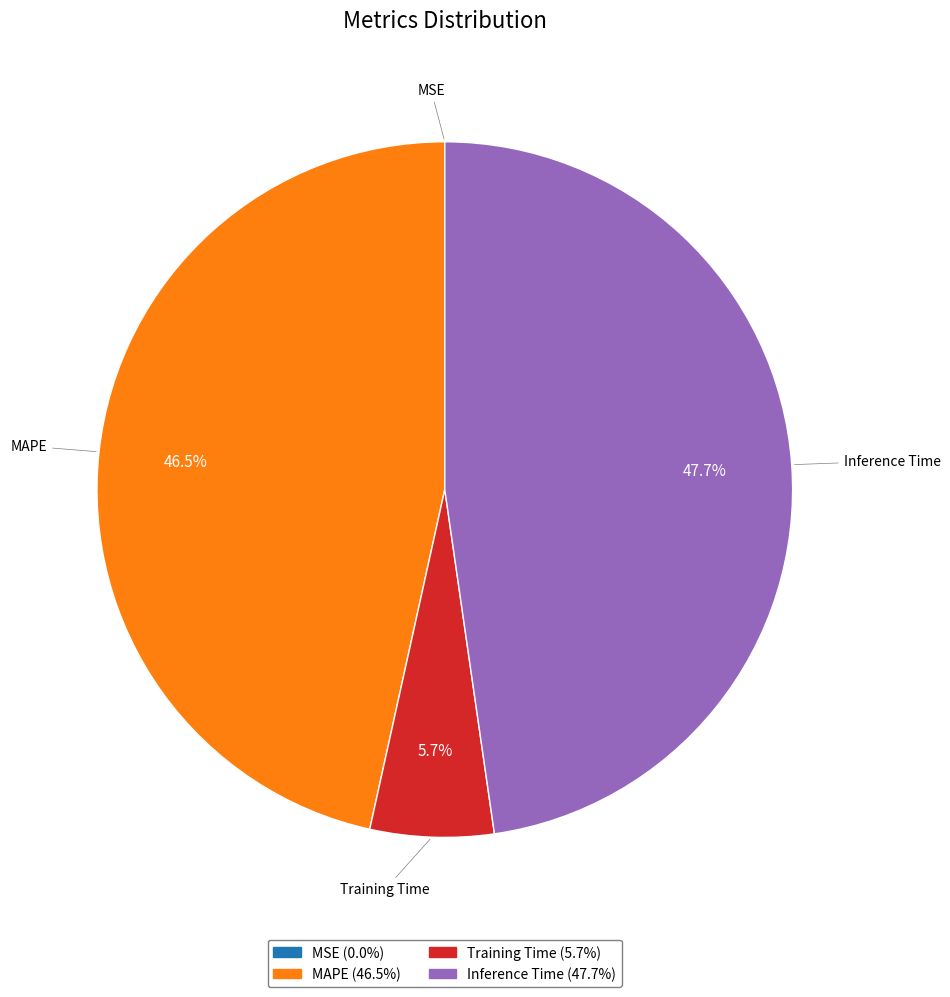

Is there any slice that represents more than half of the pie?

No